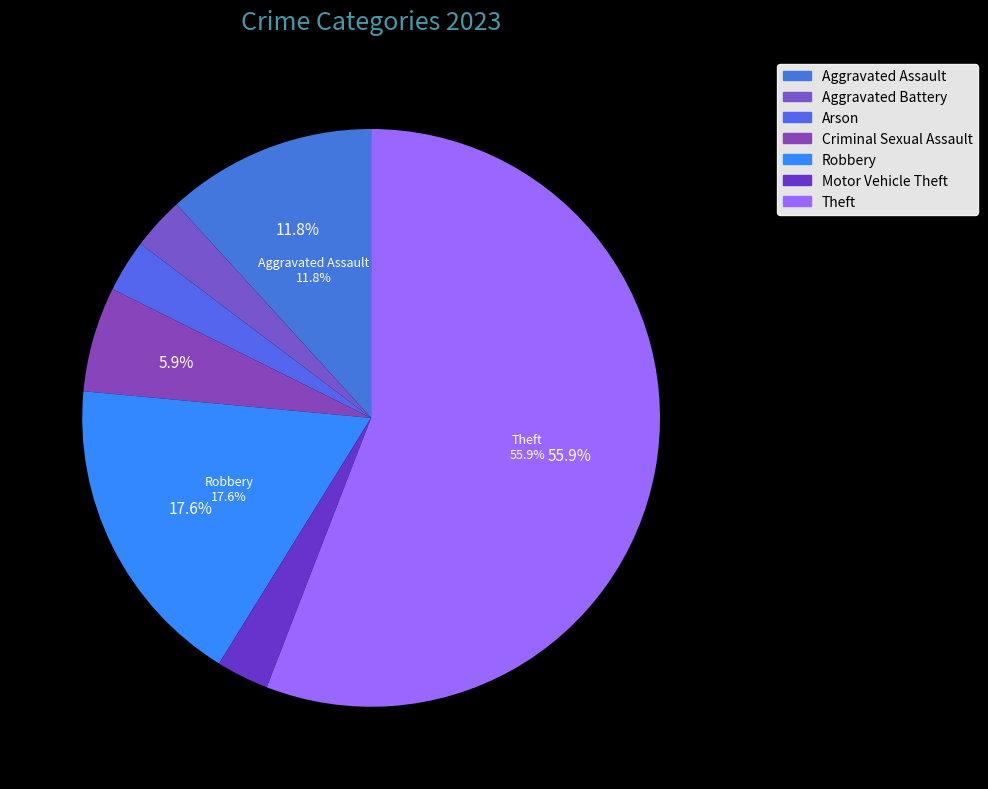

To the nearest percent, what is the difference between the largest and smallest slice percentages?

53%